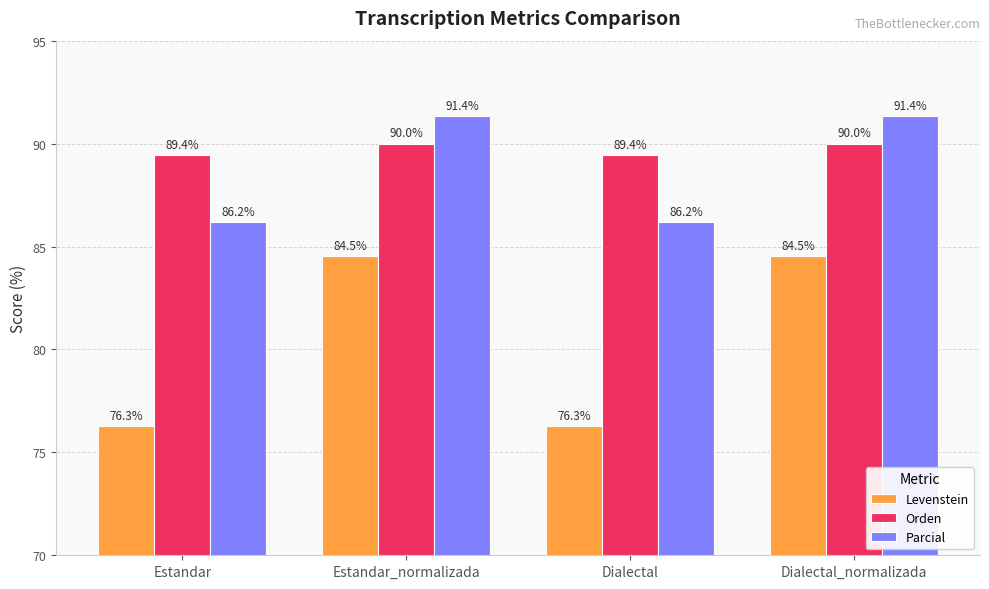

At how many categories does at least one series exceed 81?

4